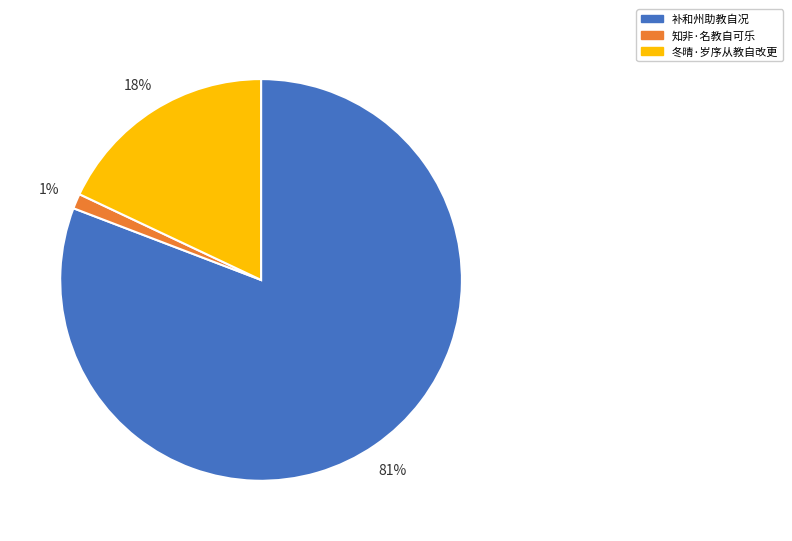

To the nearest percent, what percentage of the pie is 补和州助教自况?

81%